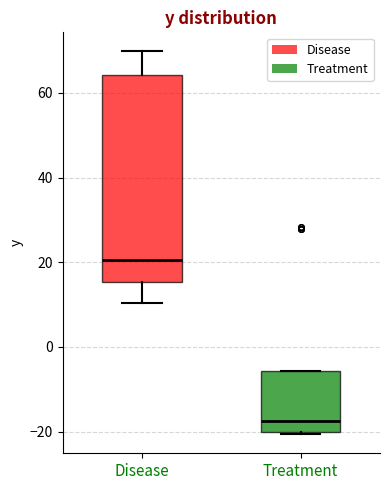

Which box has the lowest median line?

Treatment